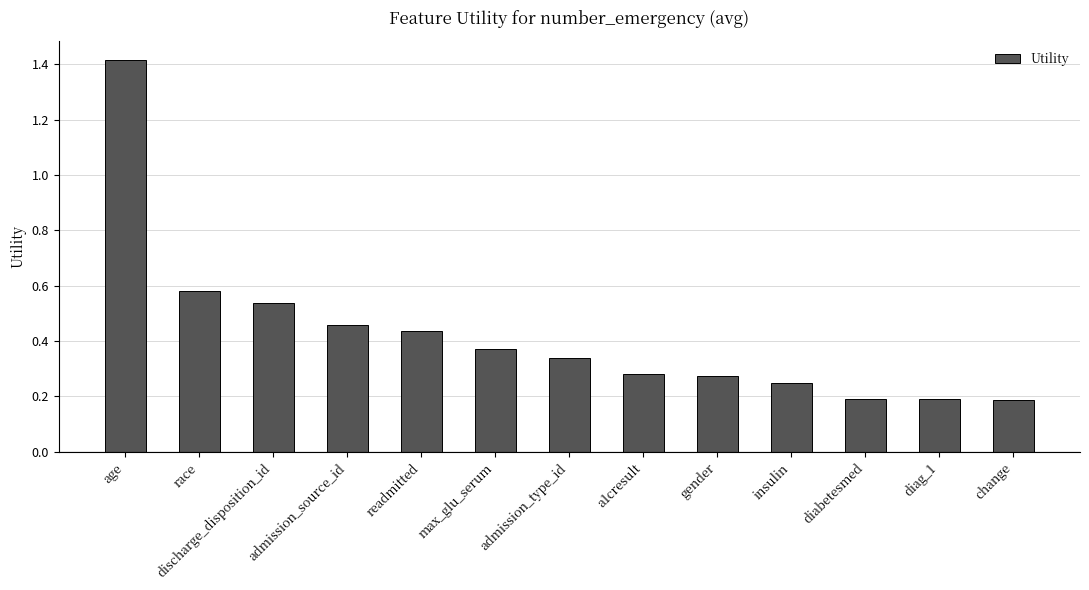

What is the difference between the maximum and minimum values?

1.2